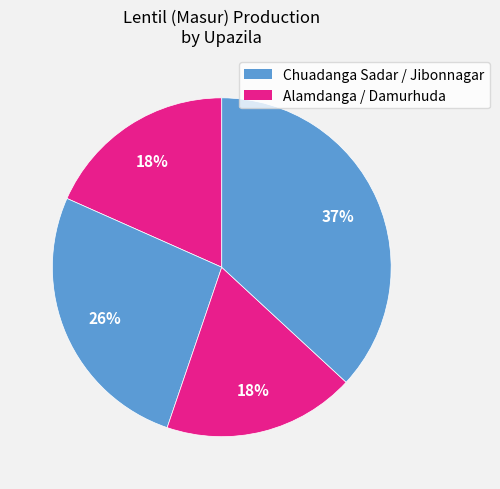

Rank the categories by value from highest to lowest.

Jibonnagar, Chuadanga Sadar, Alamdanga, Damurhuda